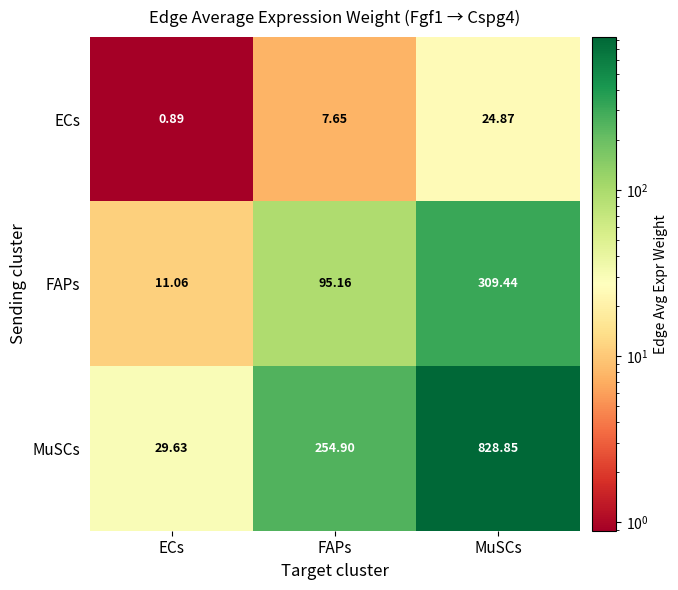

Which series has the largest total across all categories?

MuSCs